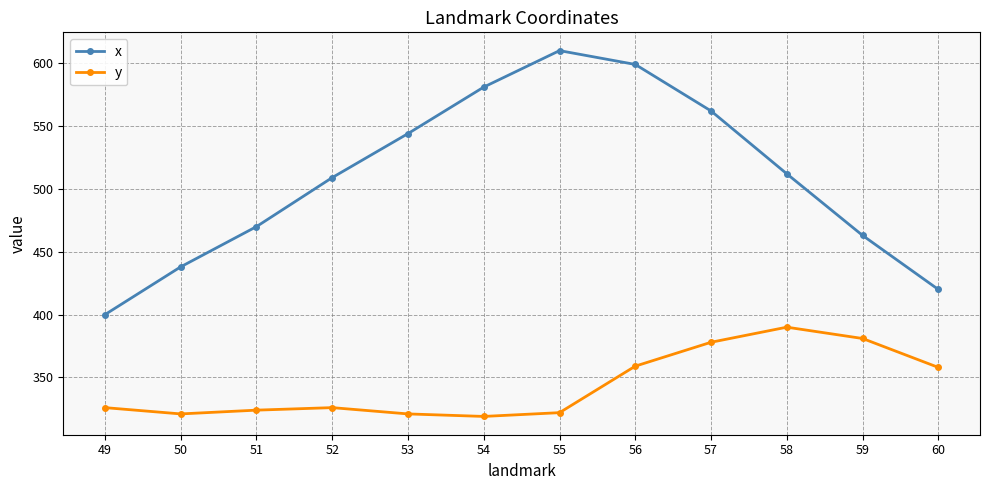

At which category is the sum across all series the highest?

56